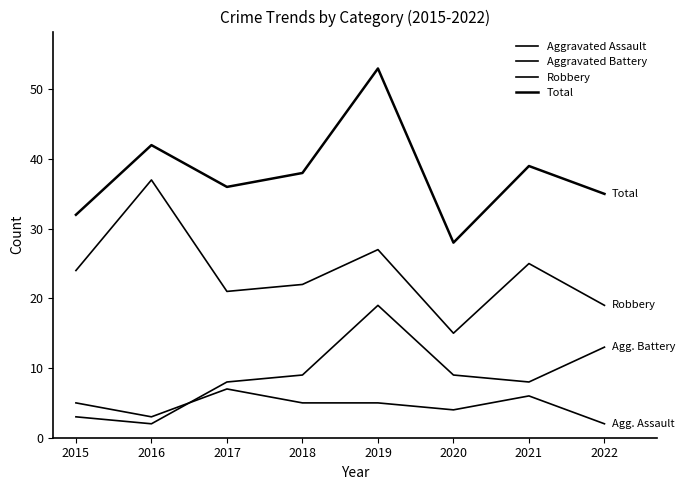

Does the chart display data point markers on the line(s)?

No